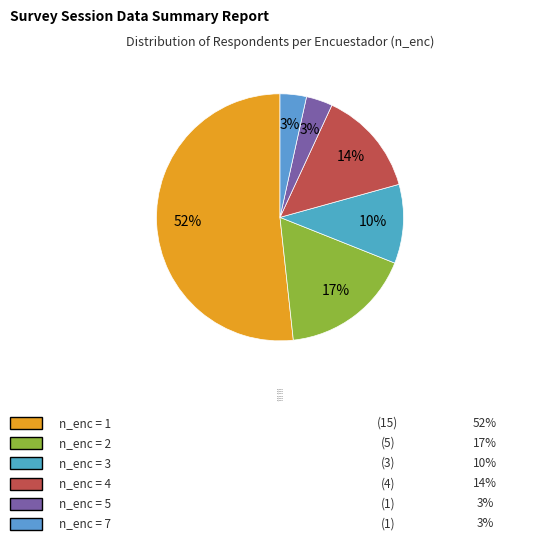

How many segments does this pie chart have?

6